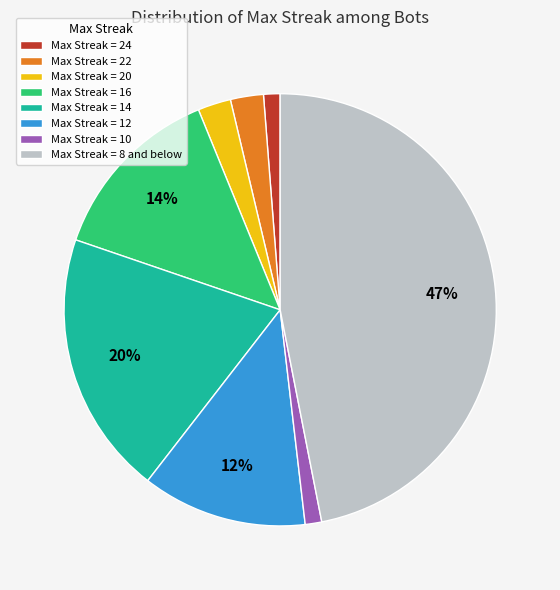

To the nearest percent, what is the difference between the largest and smallest slice percentages?

46%